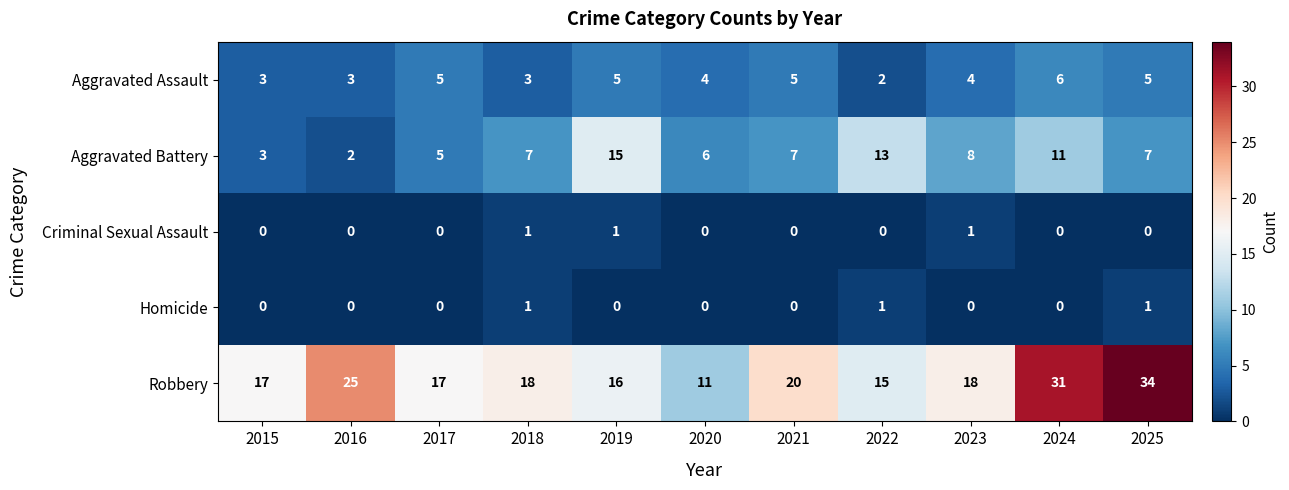

Which category has the highest value across all series?

2025